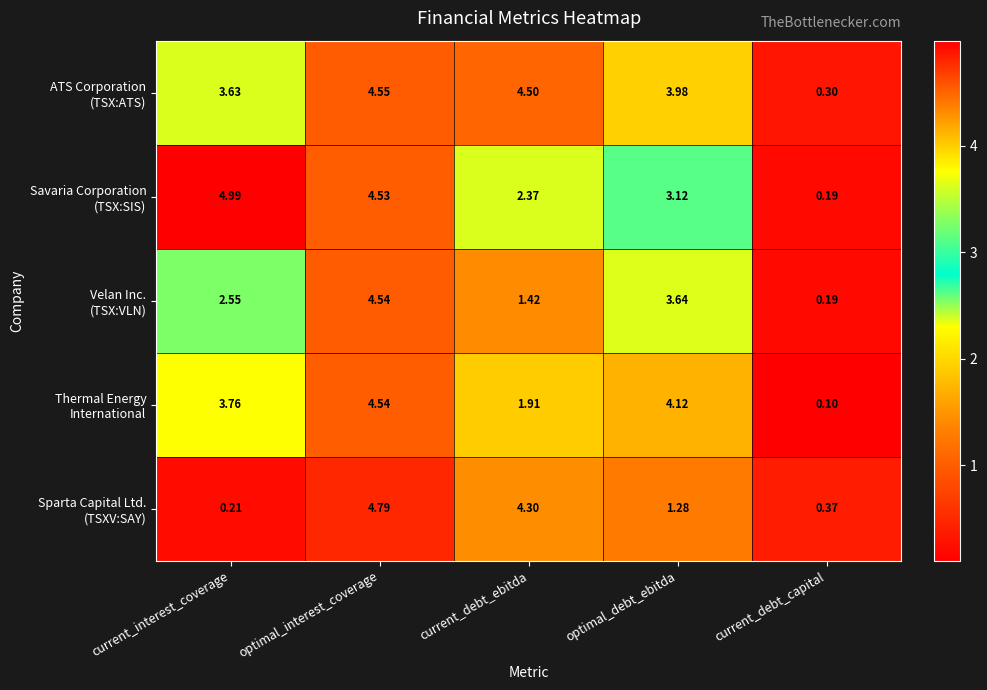

At which category is the sum across all series the highest?

optimal_interest_coverage